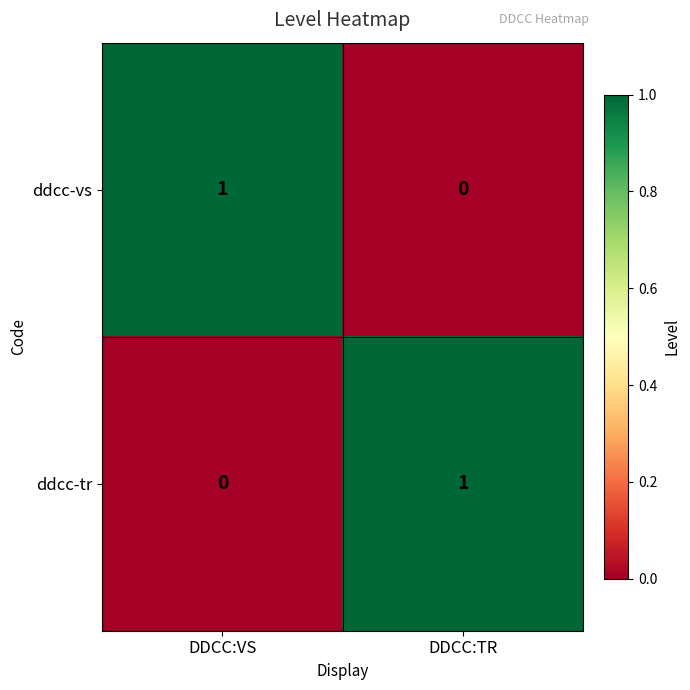

At which label does ddcc-vs reach its peak?

DDCC:VS